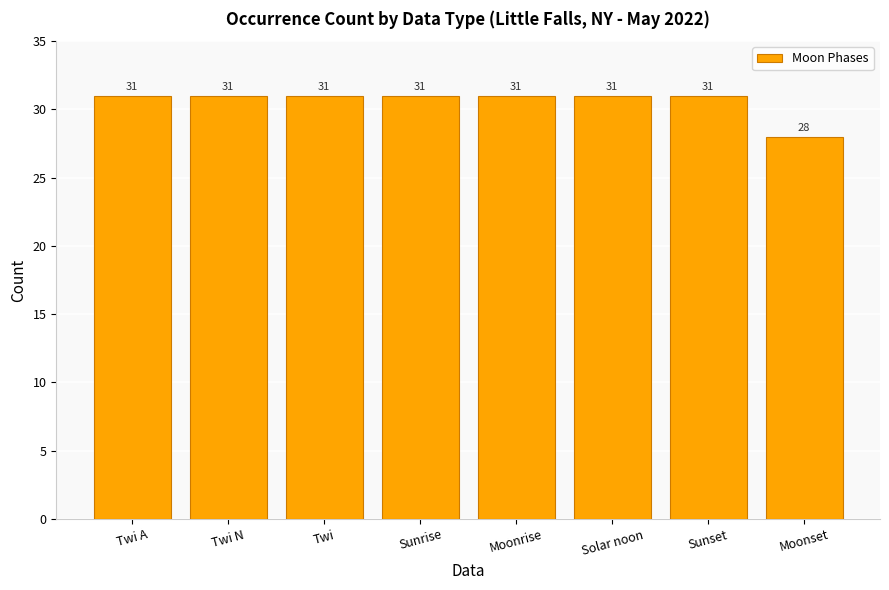

What is the average value?

31